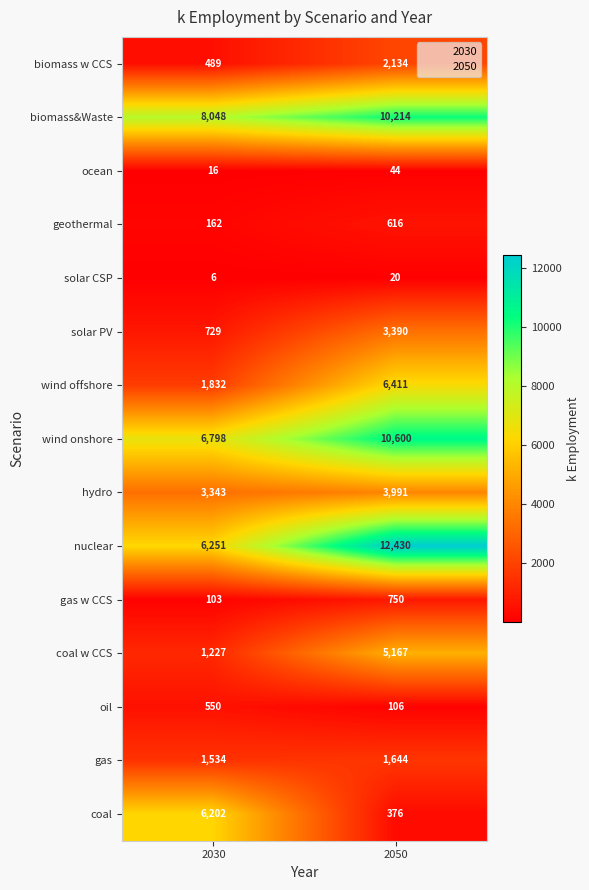

What is the sum of the ocean values at 2050 and 2030?

60